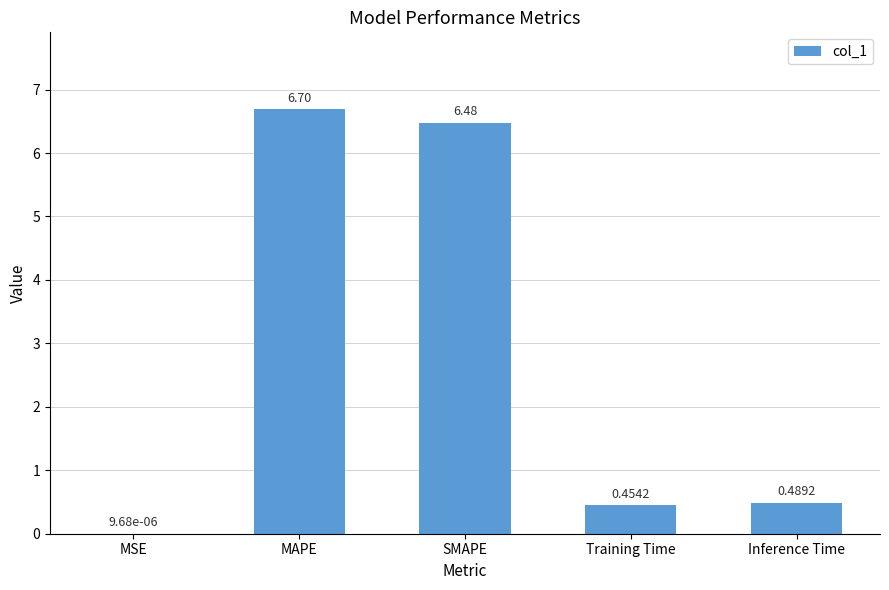

Which has a higher value, Inference Time or Training Time?

Inference Time